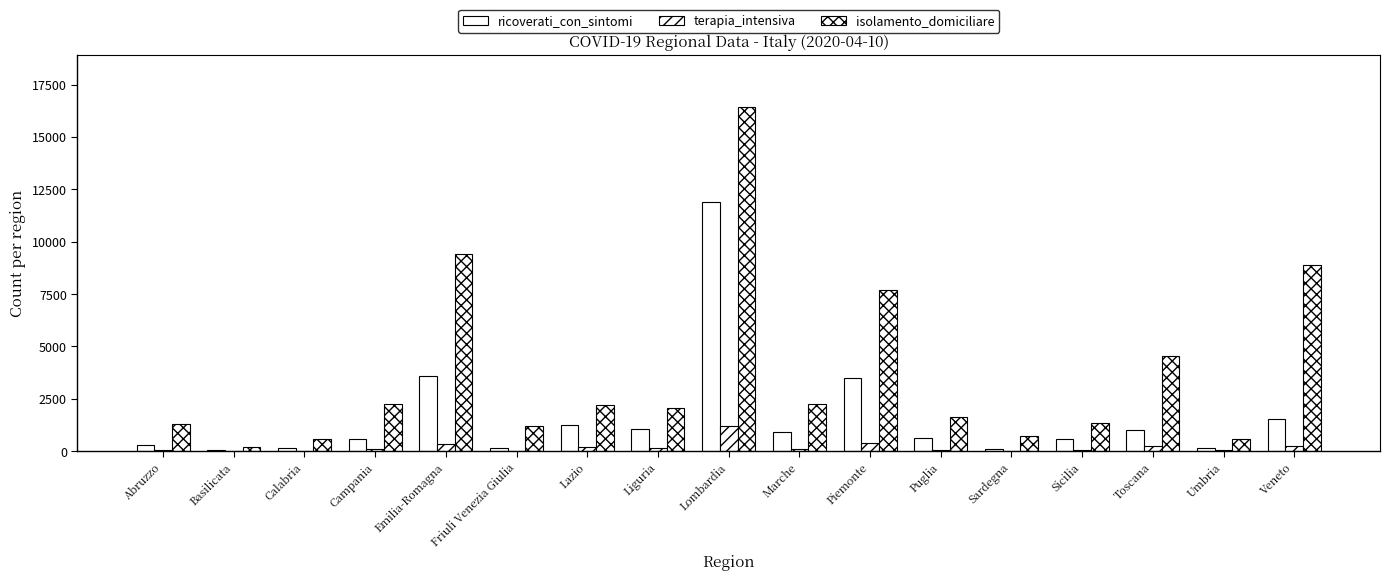

What is the approximate value of ricoverati_con_sintomi at Umbria, to the nearest 100?

100